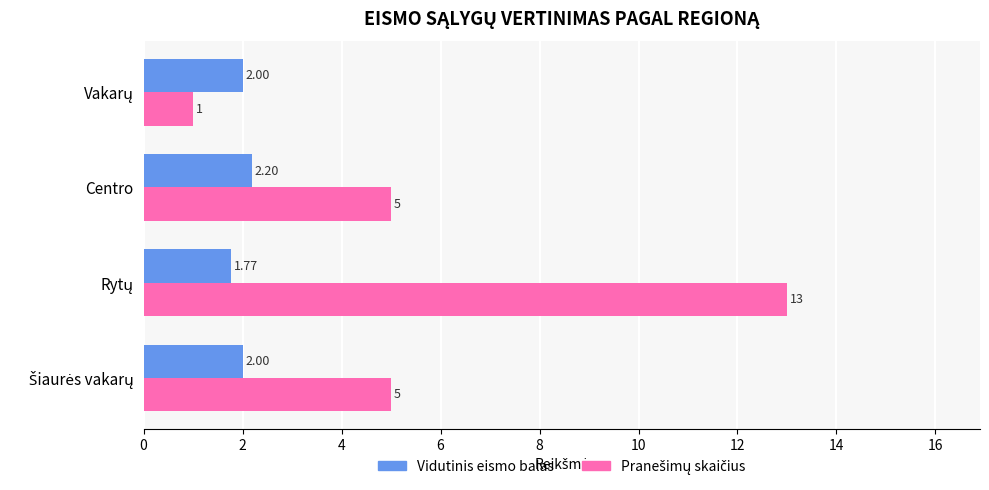

At how many categories does at least one series exceed 4?

3